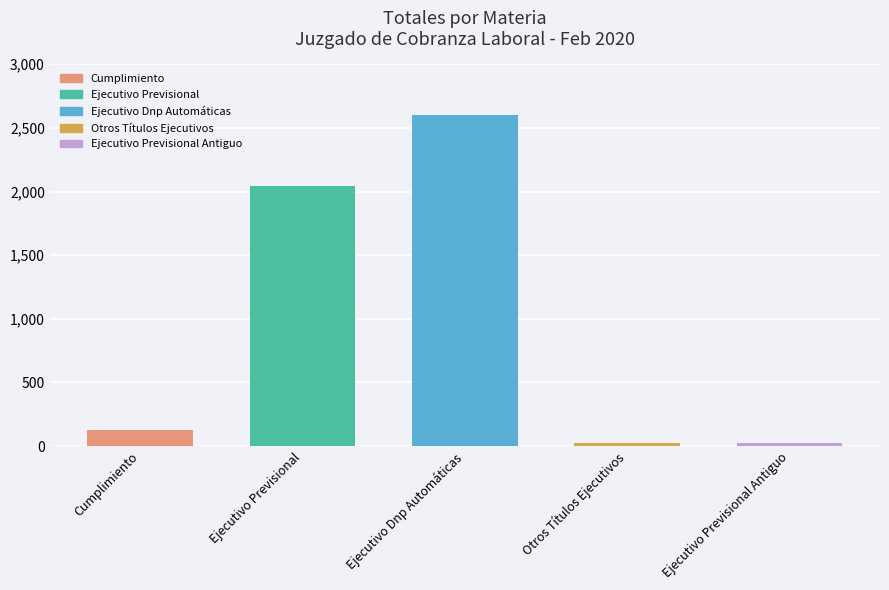

What is the difference between the second highest and second lowest values?

2023